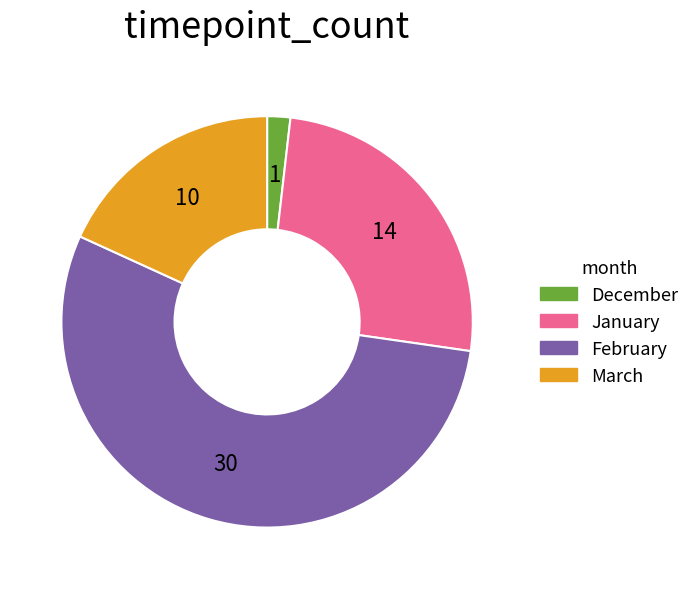

Is it true that March is 13% of the pie?

False